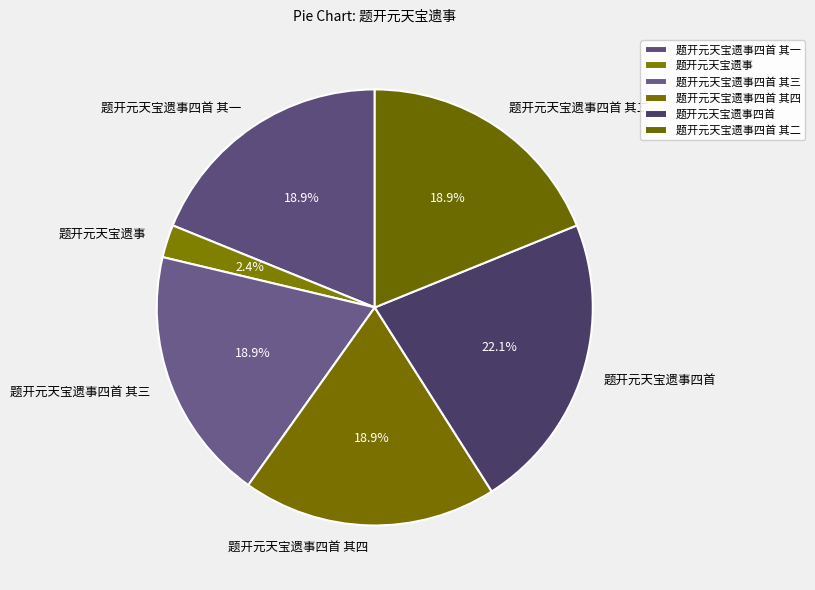

To the nearest percent, what is the difference between the largest and smallest slice percentages?

20%